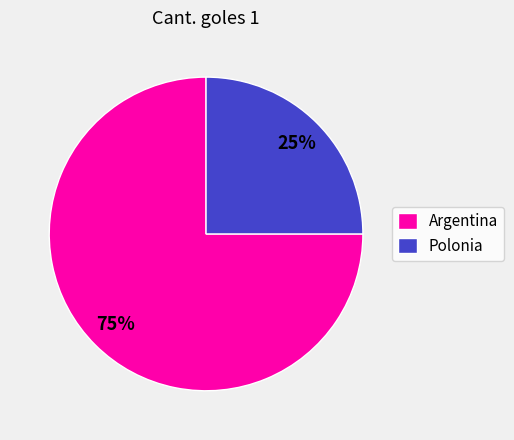

What is the largest slice in the pie chart?

Argentina